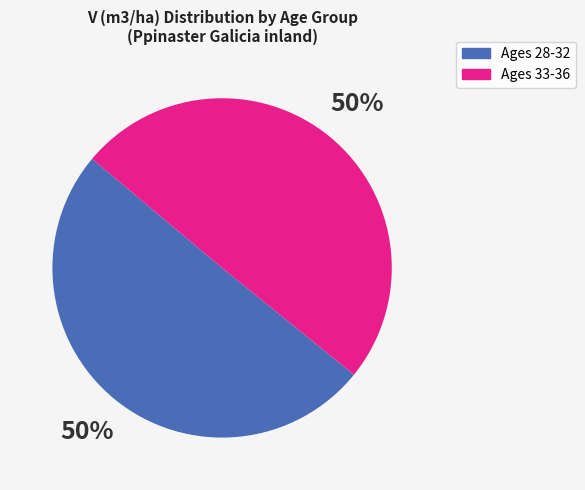

To the nearest percent, what portion does Ages 33-36 represent?

50%